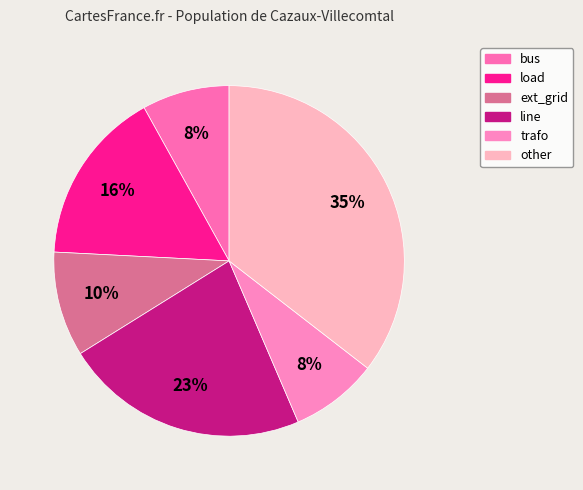

Approximately how many times larger is the value at bus compared to load?

0.5